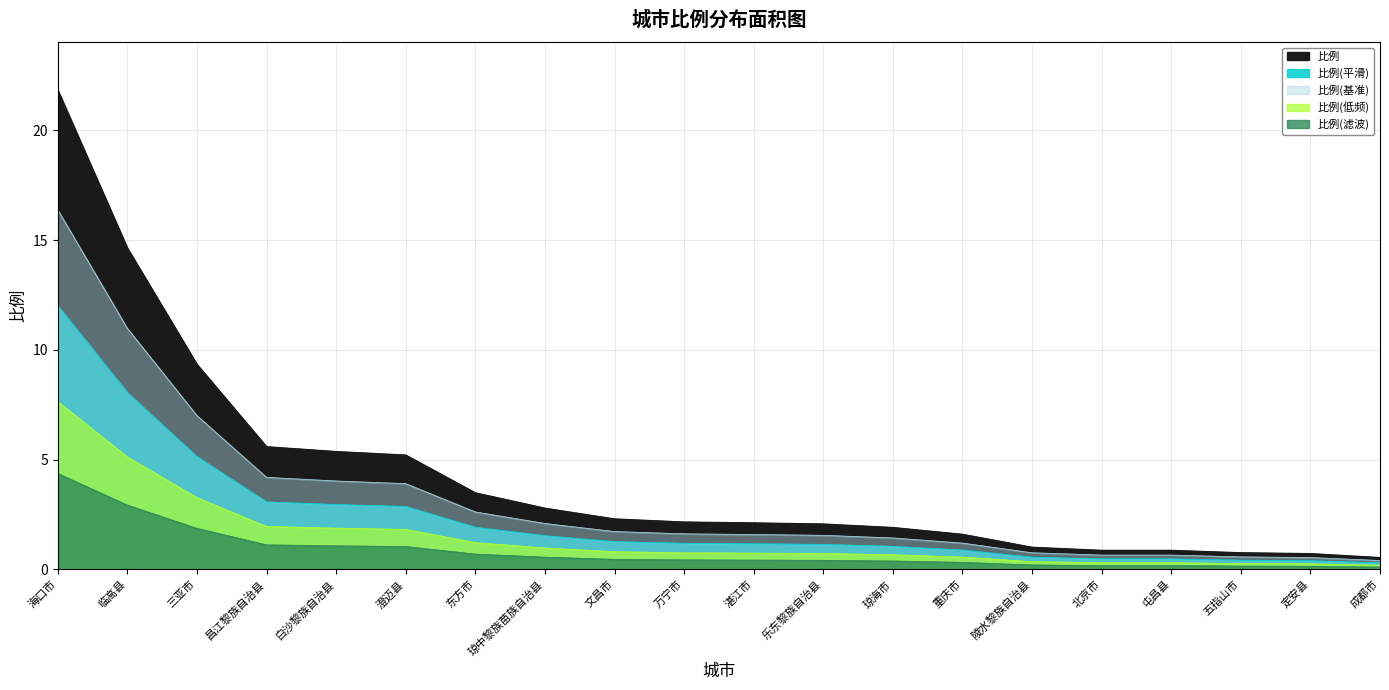

Reading right to left, extract all data points from this chart.

成都市=0.2	定安县=0.3	五指山市=0.3	屯昌县=0.3	北京市=0.3	陵水黎族自治县=0.4	重庆市=0.6	琼海市=0.7	乐东黎族自治县=0.7	湛江市=0.7	万宁市=0.8	文昌市=0.8	琼中黎族苗族自治县=1.0	东方市=1.2	澄迈县=1.8	白沙黎族自治县=1.9	昌江黎族自治县=2.0	三亚市=3.3	临高县=5.1	海口市=7.6